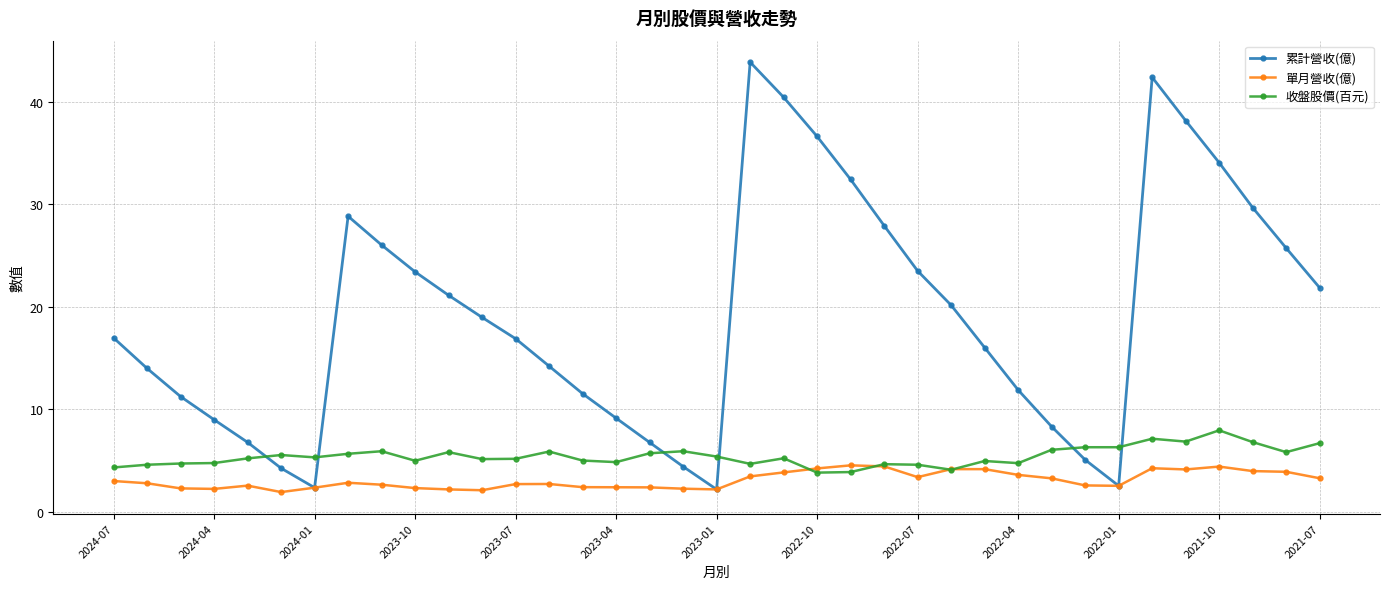

Does the chart have visible grid lines?

Yes